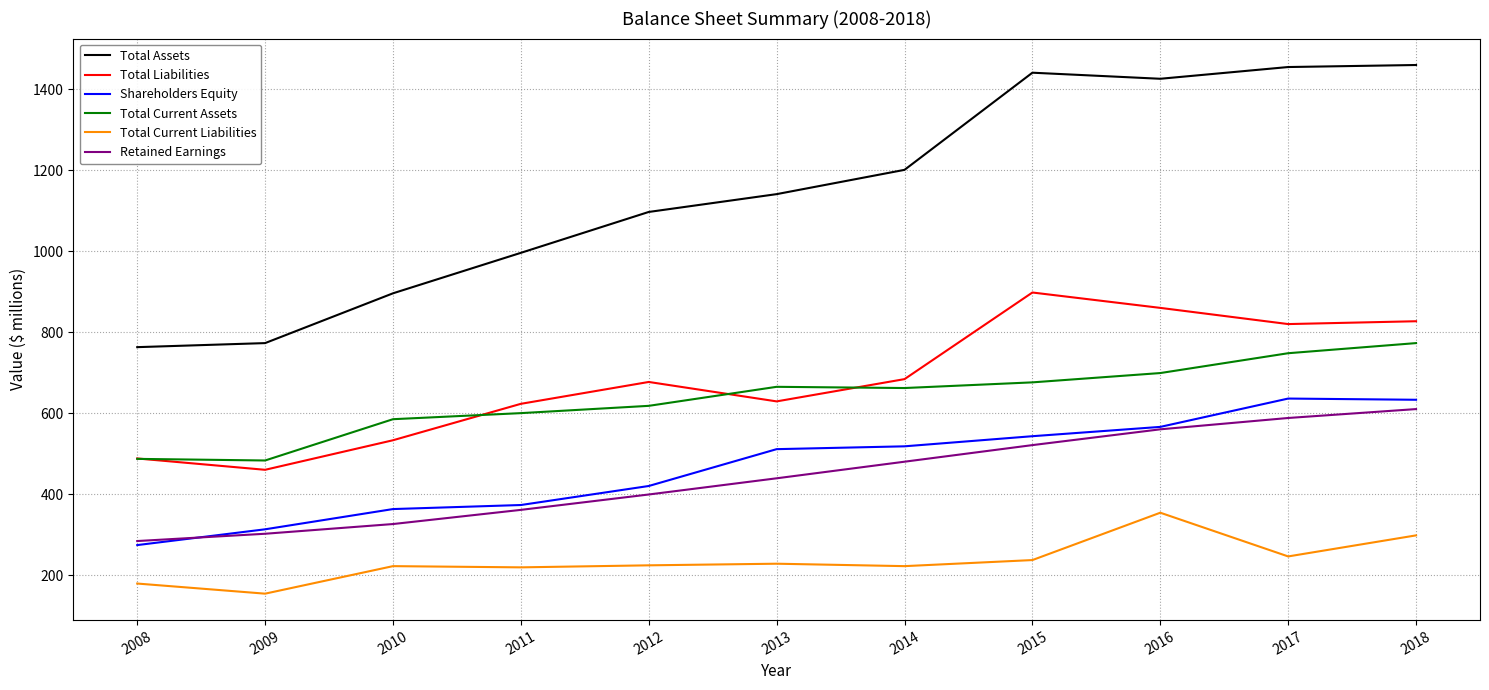

What is the highest value of the Total Liabilities series?

898